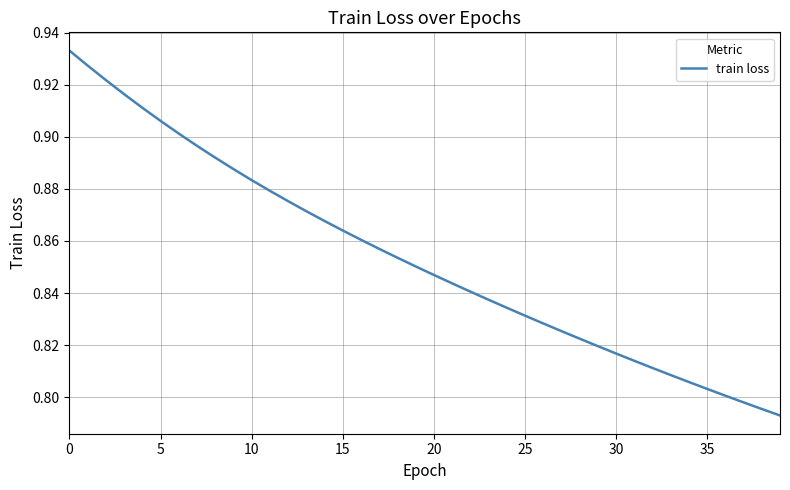

What is the value of the 40th point from the left?

0.8